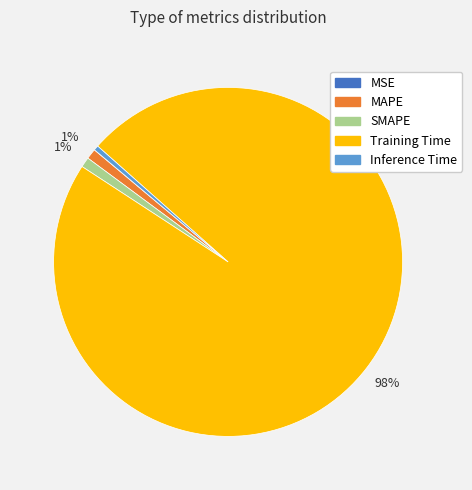

Is it true that MAPE is 8% of the pie?

False